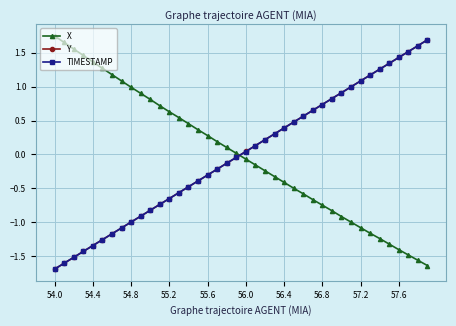

How many values in TIMESTAMP are below zero?

20